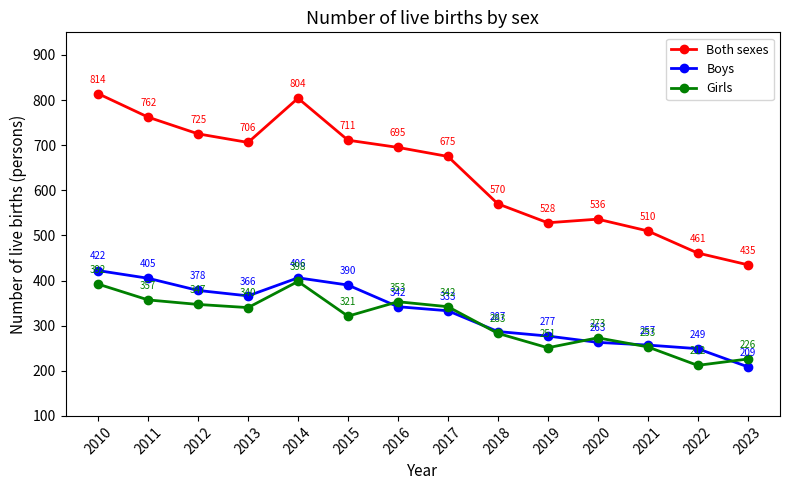

What is the value of the Boys point at the 13th from the left?

249